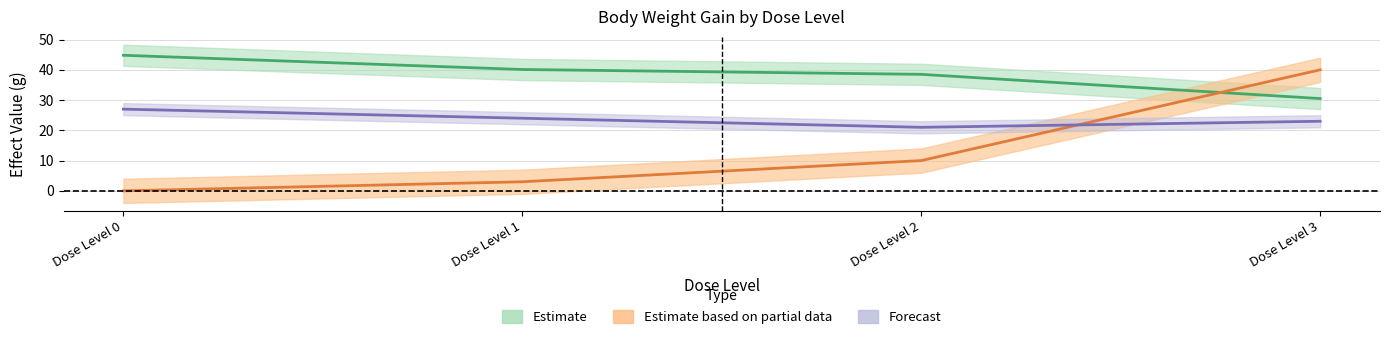

Where is effect_val nearest to the value 37?

Dose Level 2